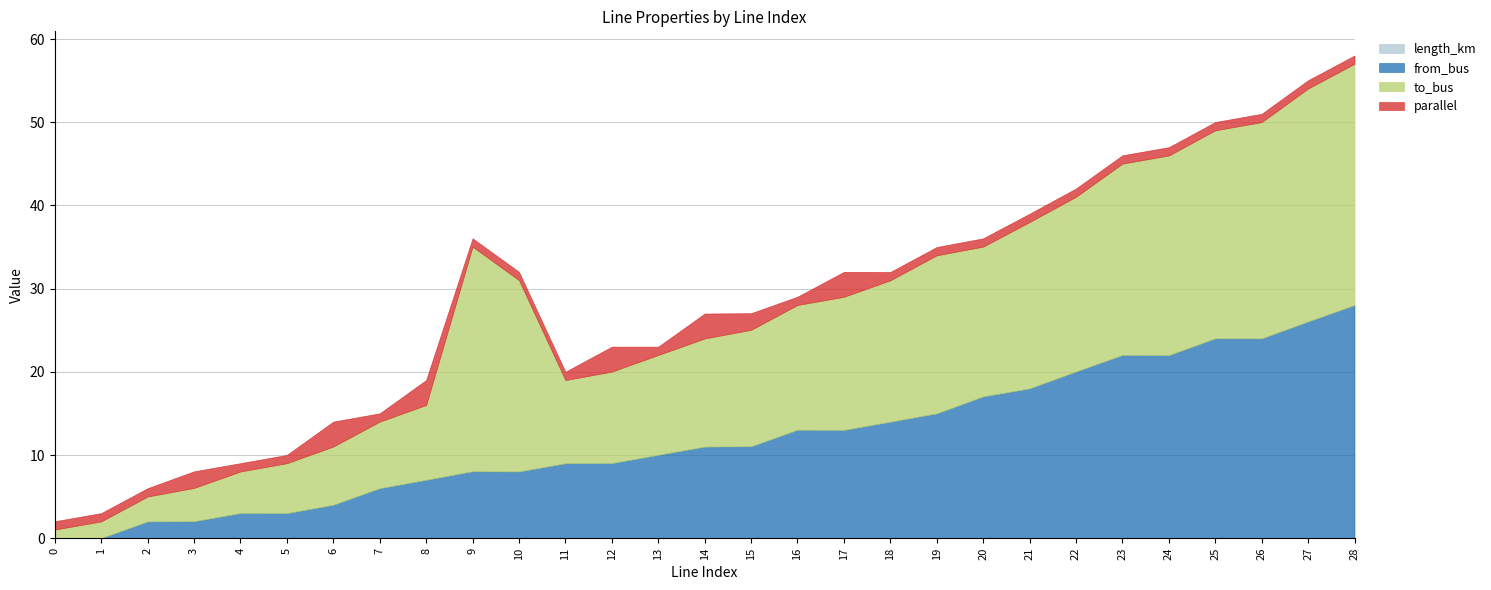

What is the difference between the maximum and minimum values in the parallel series?

2.0